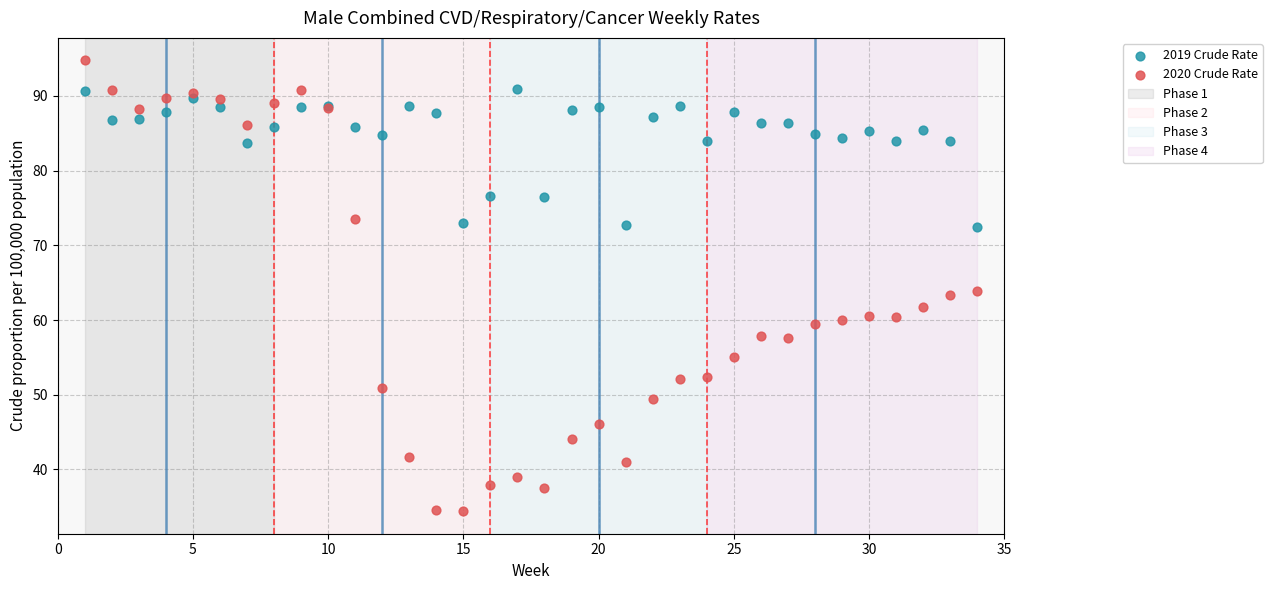

Which series has the largest Y range (max minus min)?

2020 Crude Rate